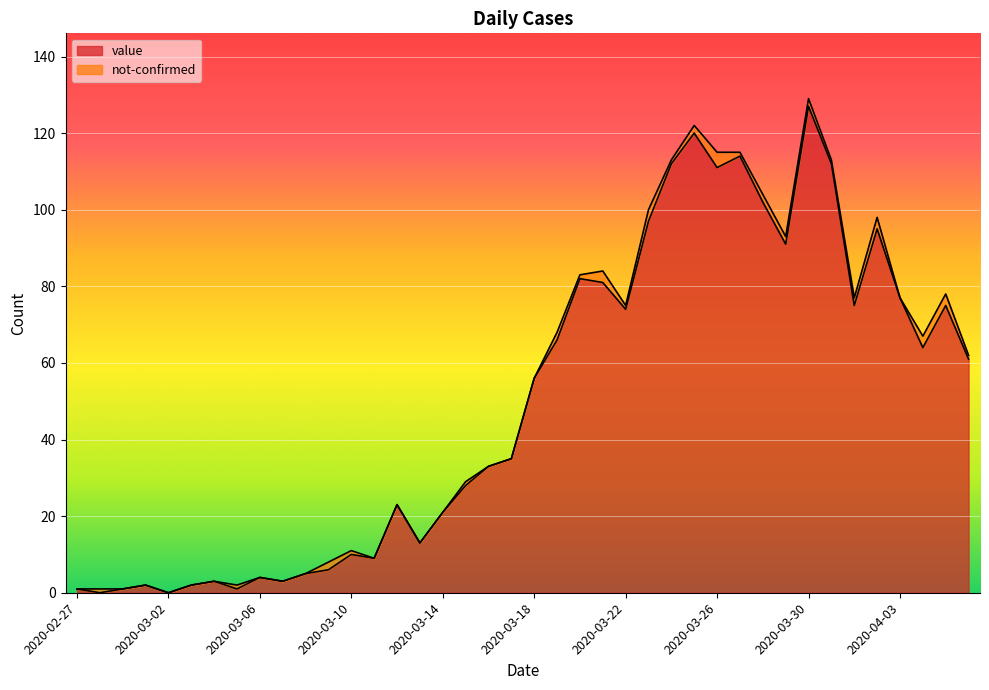

What is the approximate value at 2020-03-20?

82